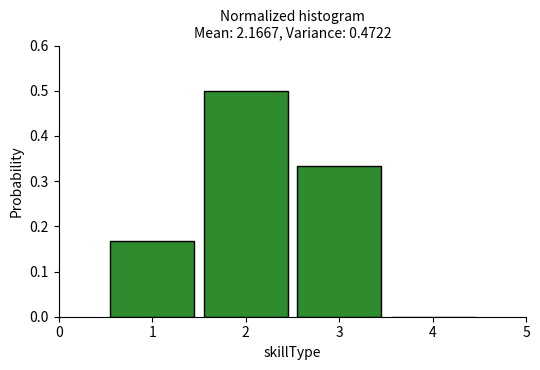

Reading left to right, list every bar in this chart as the range it spans on the x-axis followed by its height. The values are not printed on the chart, so give them approximately, as read against the axis.

0.5 to 1.5: 0.17
1.5 to 2.5: 0.50
2.5 to 3.5: 0.33
3.5 to 4.5: 0